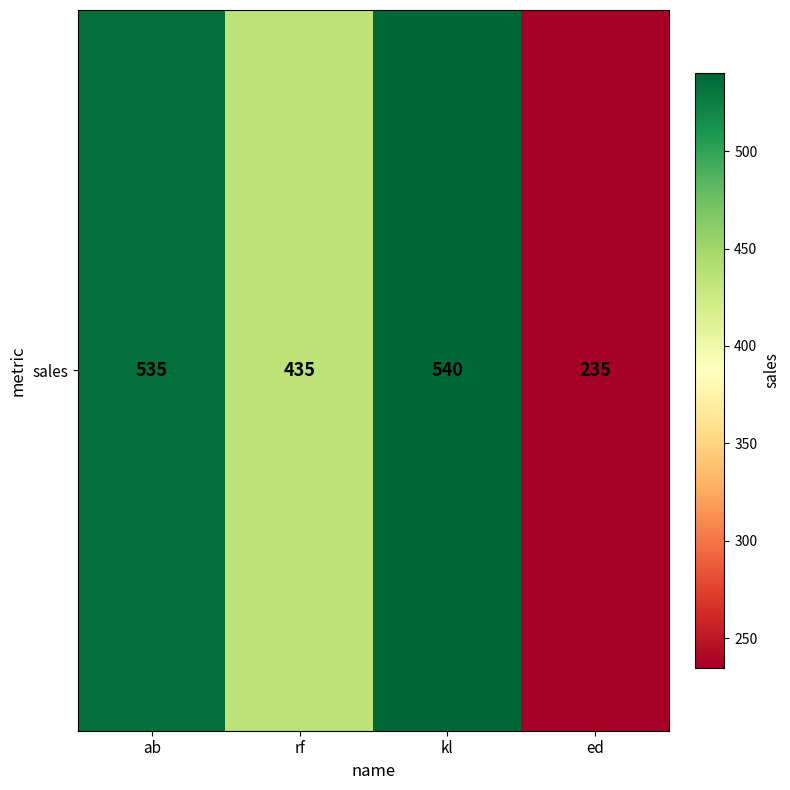

List the labels in order of value, largest first.

kl, ab, rf, ed